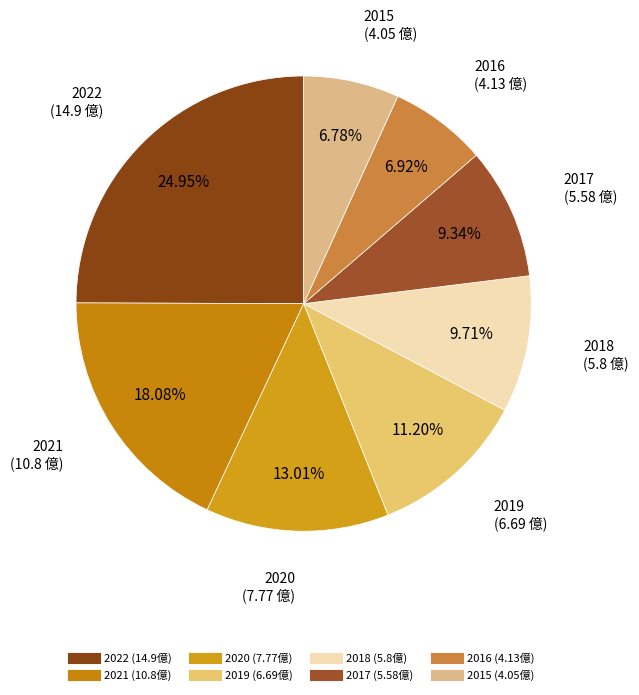

What percentage is the 2020 slice, to the nearest percent?

13%